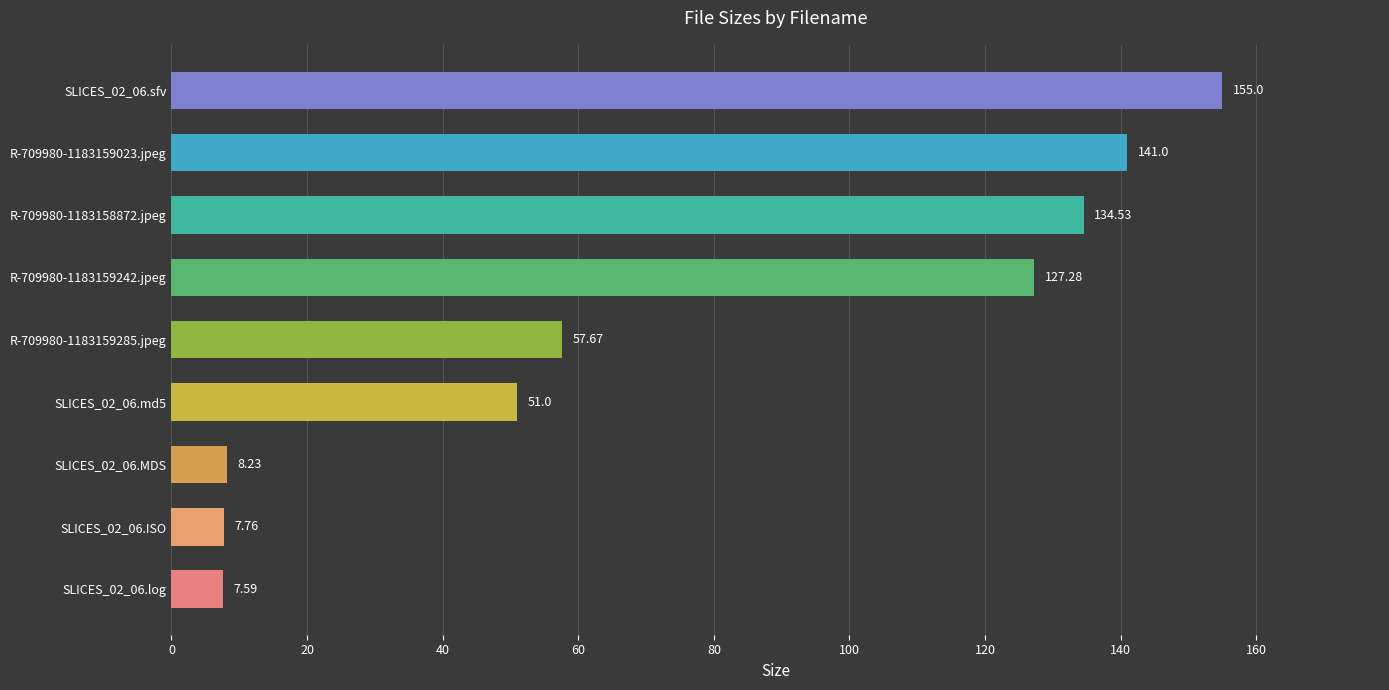

What is the change in value from SLICES_02_06.ISO to R-709980-1183159285.jpeg?

+49.9